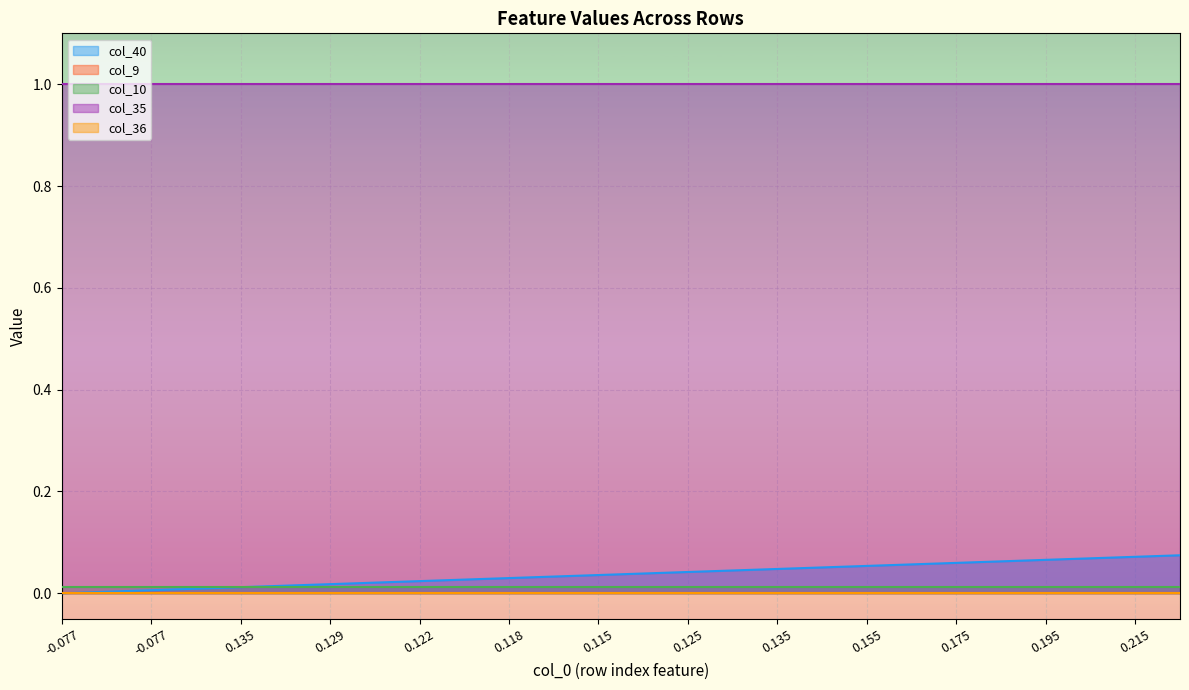

True or false: col_36 and col_35 cross at least once.

False